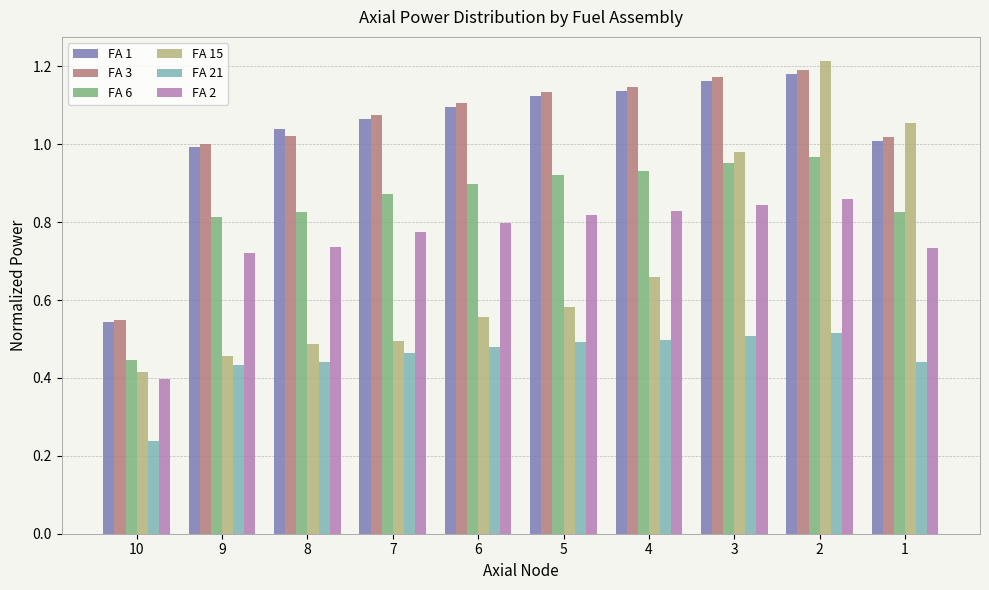

Is the value of FA 2 at 6 greater than the value of FA 6 at 7?

No